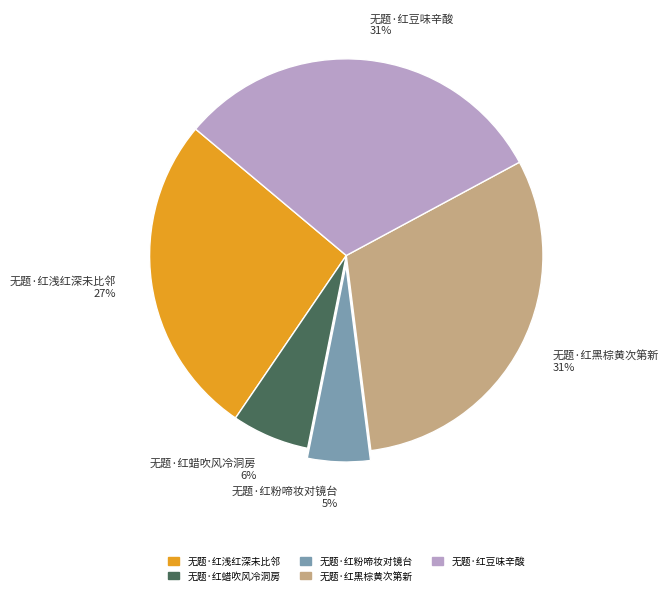

How many slices are in this pie chart?

5